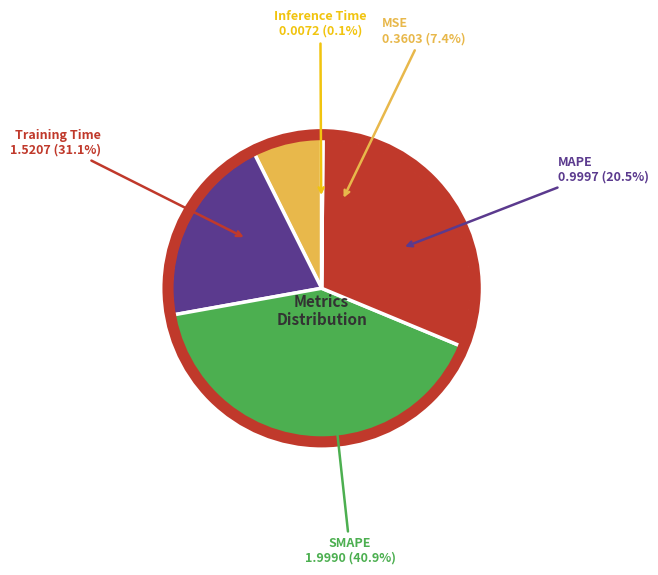

Does MSE represent more than half of the total?

No